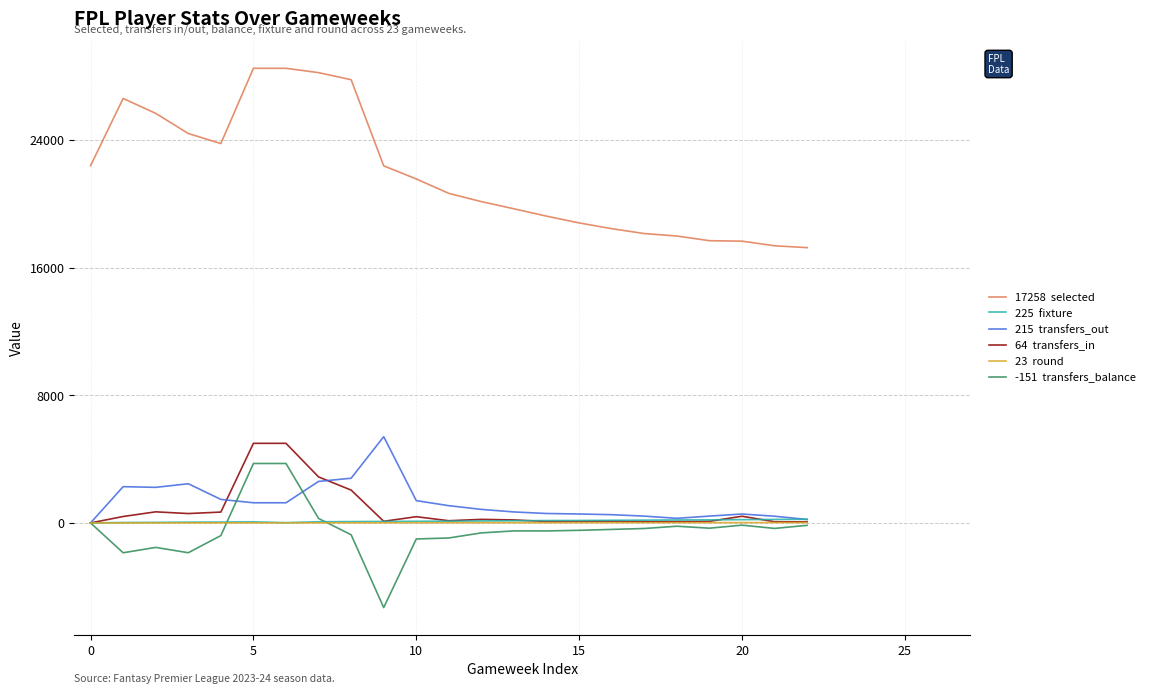

What is the smallest value displayed?

-5307